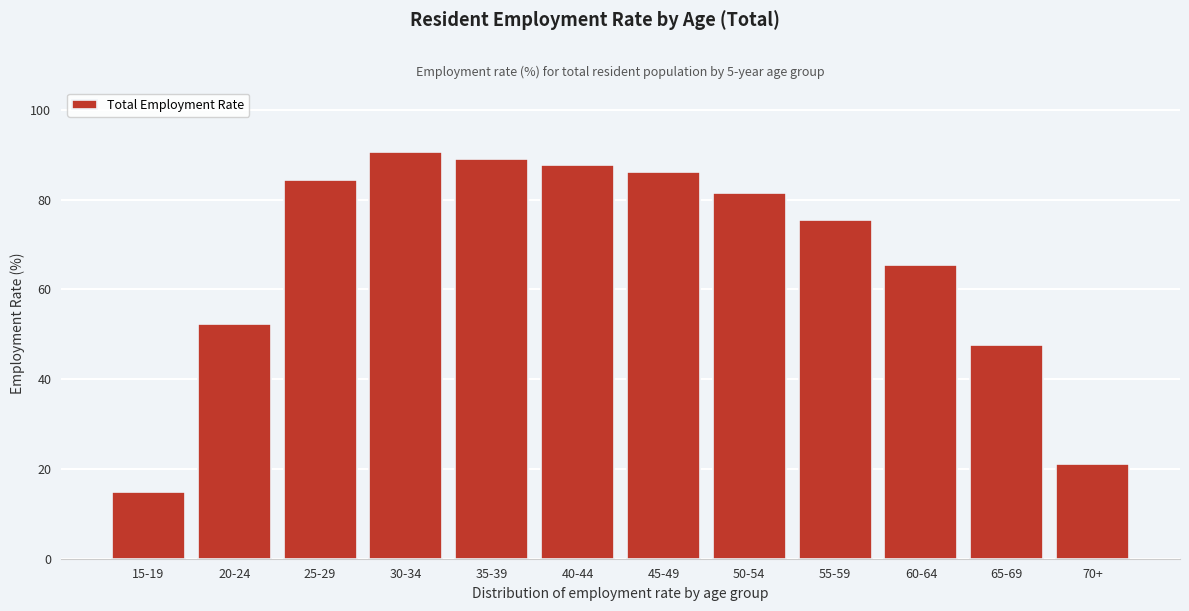

Reading right to left, list all the values displayed in this chart.

70+=21.1	65-69=47.5	60-64=65.4	55-59=75.5	50-54=81.5	45-49=86.1	40-44=87.8	35-39=89.1	30-34=90.7	25-29=84.4	20-24=52.2	15-19=14.8